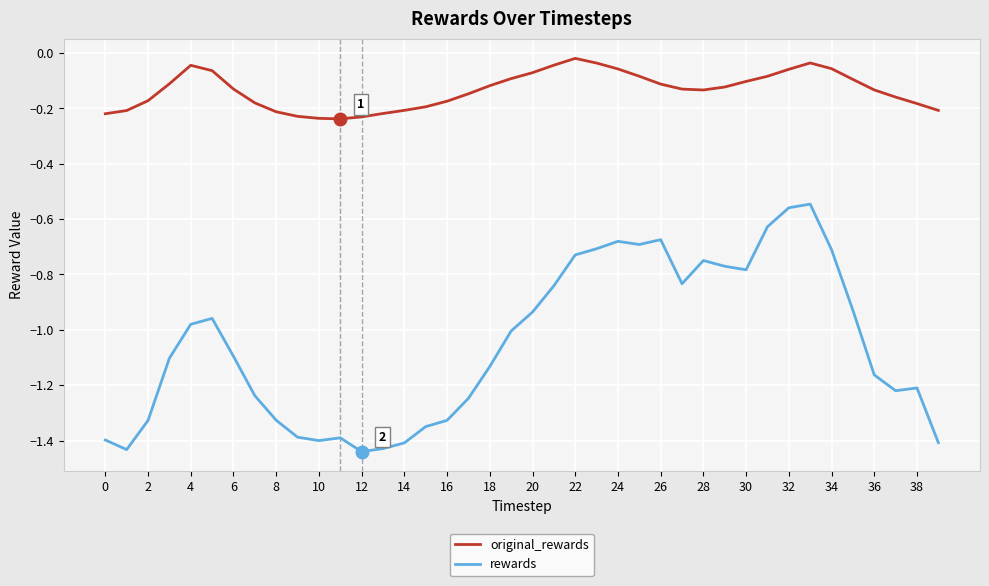

Which series has the widest spread of values?

rewards